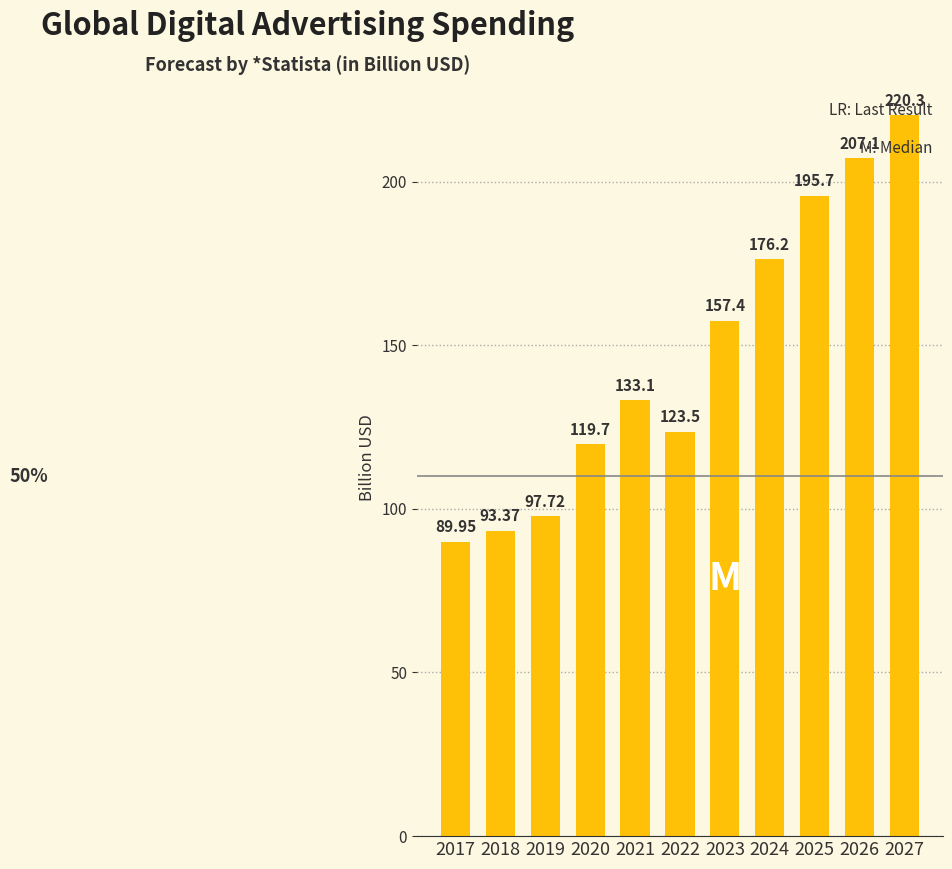

How many values are below 133?

5